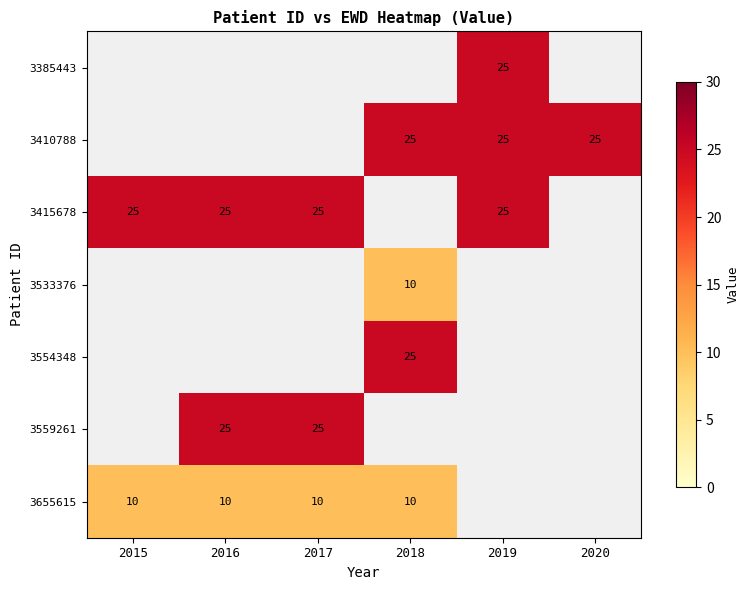

How many series are shown in this chart?

7